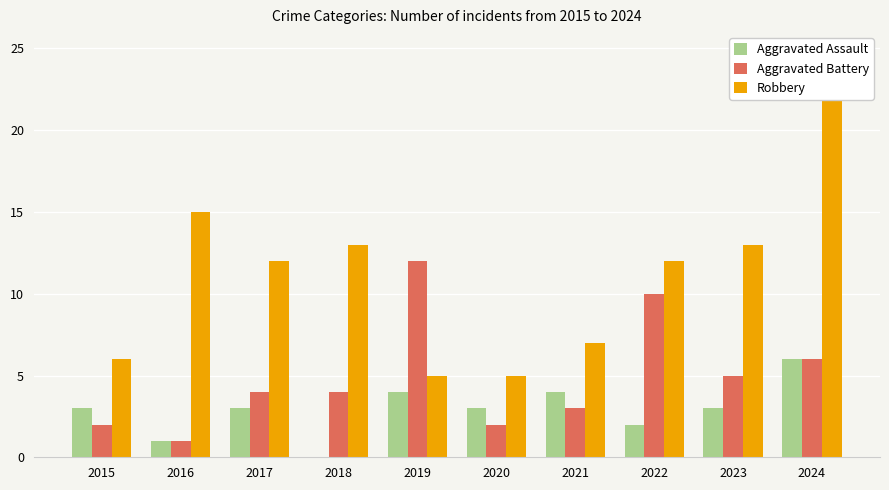

How many bars are there in each group?

3